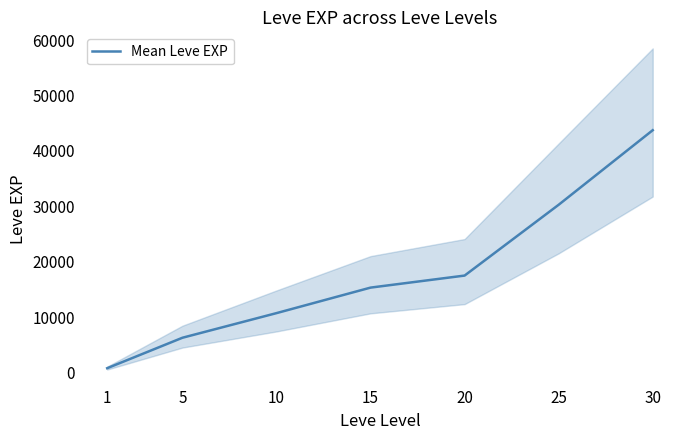

What is the sum of the values at 30 and 20?

61216.7